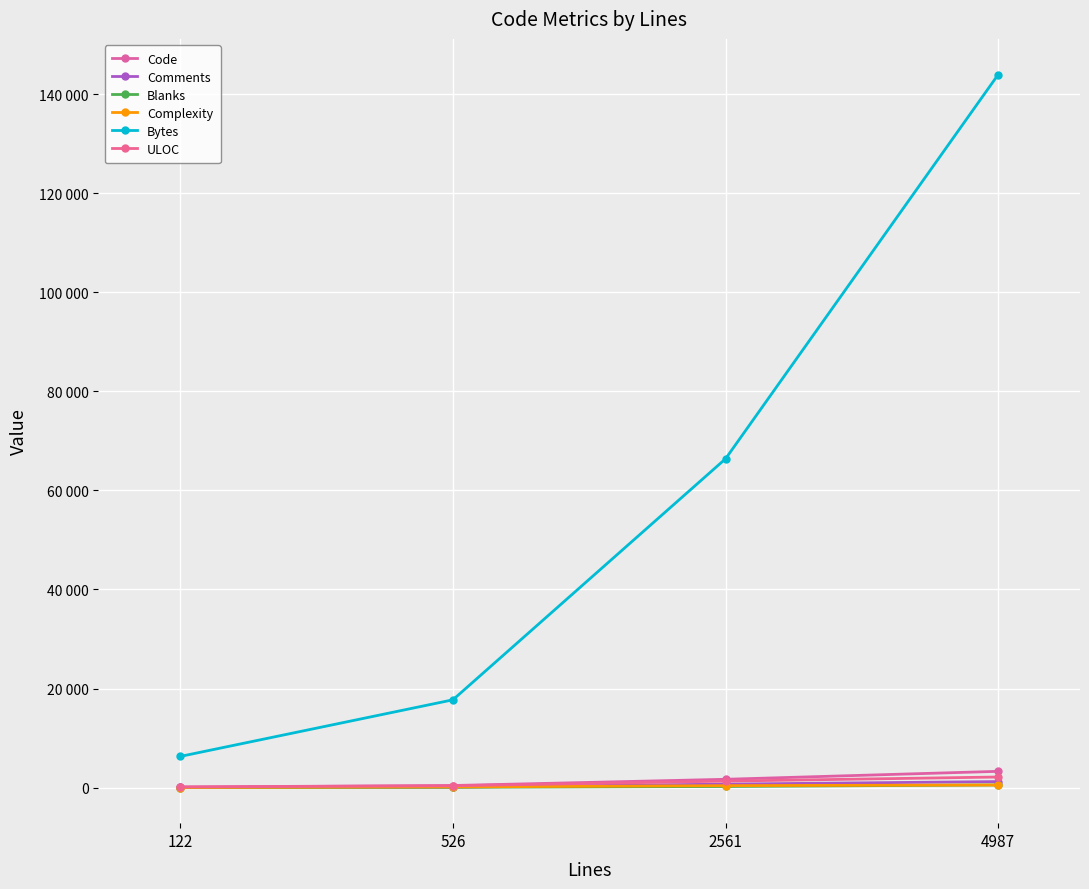

How many lines are shown in the chart?

6